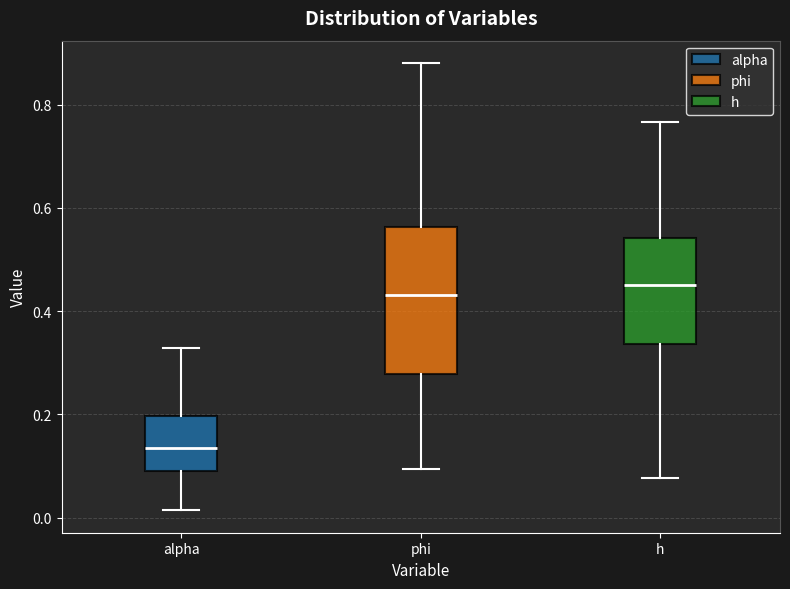

Reading left to right, transcribe this box plot: for each box, give where its median line is, the range the box spans, and where its two whiskers end, as read against the y-axis. The values are not printed on the chart, so give them approximately, as read against the axis.

alpha: median 0.14, box 0.10 to 0.20, whiskers 0.02 to 0.32
phi: median 0.44, box 0.28 to 0.56, whiskers 0.10 to 0.88
h: median 0.46, box 0.34 to 0.54, whiskers 0.08 to 0.76